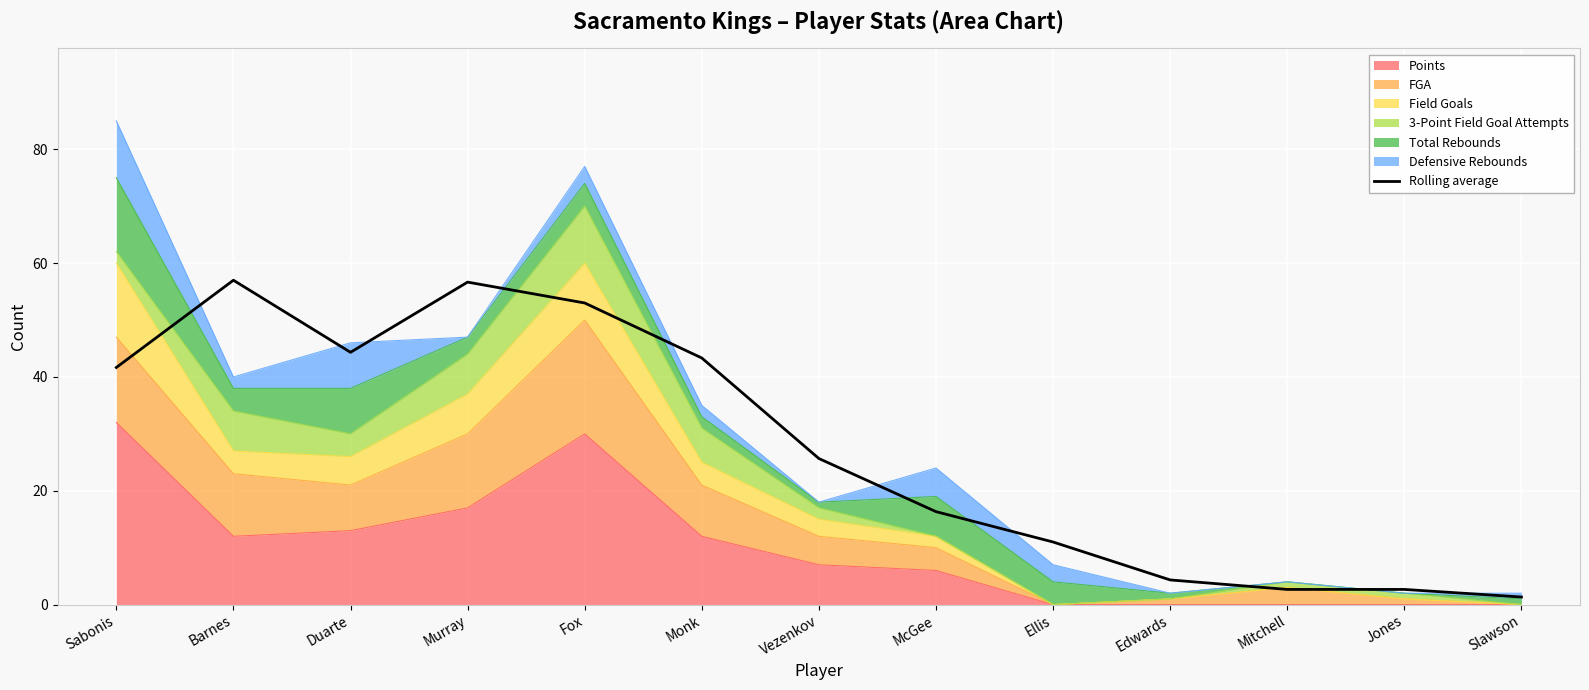

How many categories are shown in the chart?

13